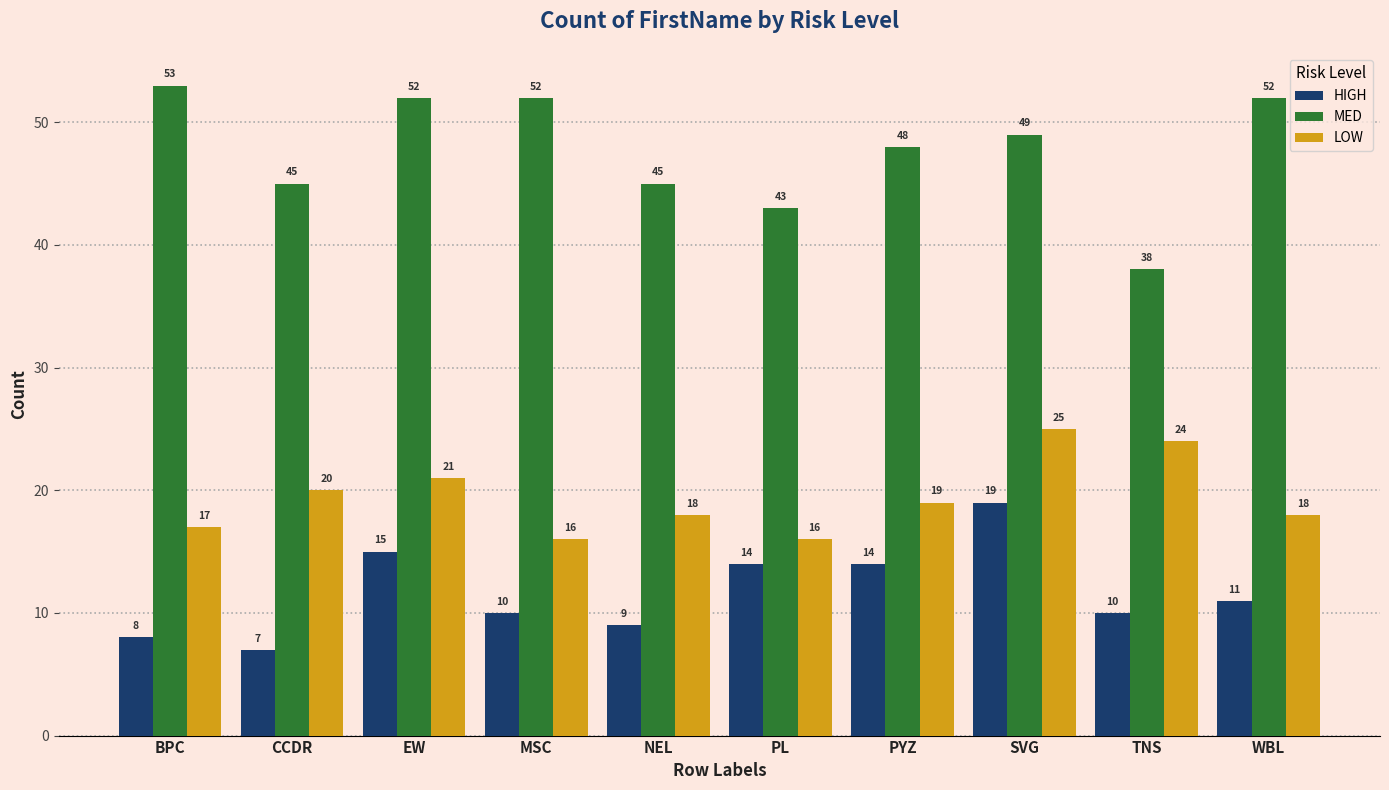

The value of LOW at WBL is 18. True or false?

True